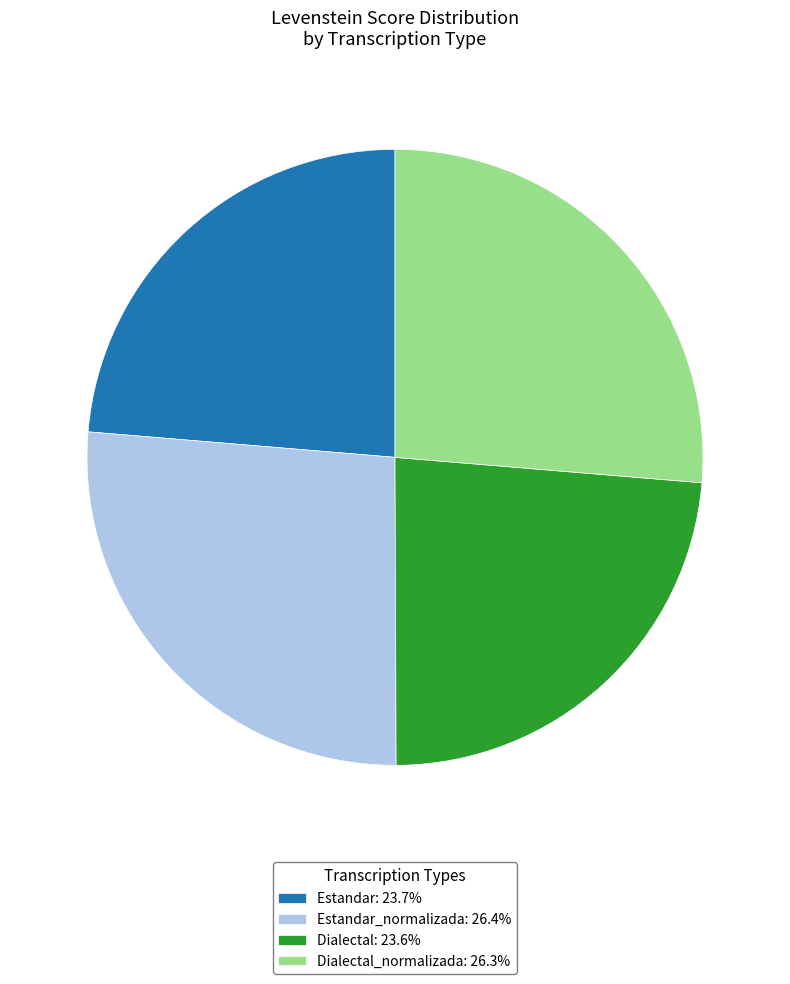

What is the ratio of the value at Estandar_normalizada: 26.4% to the value at Dialectal_normalizada: 26.3%?

1.0